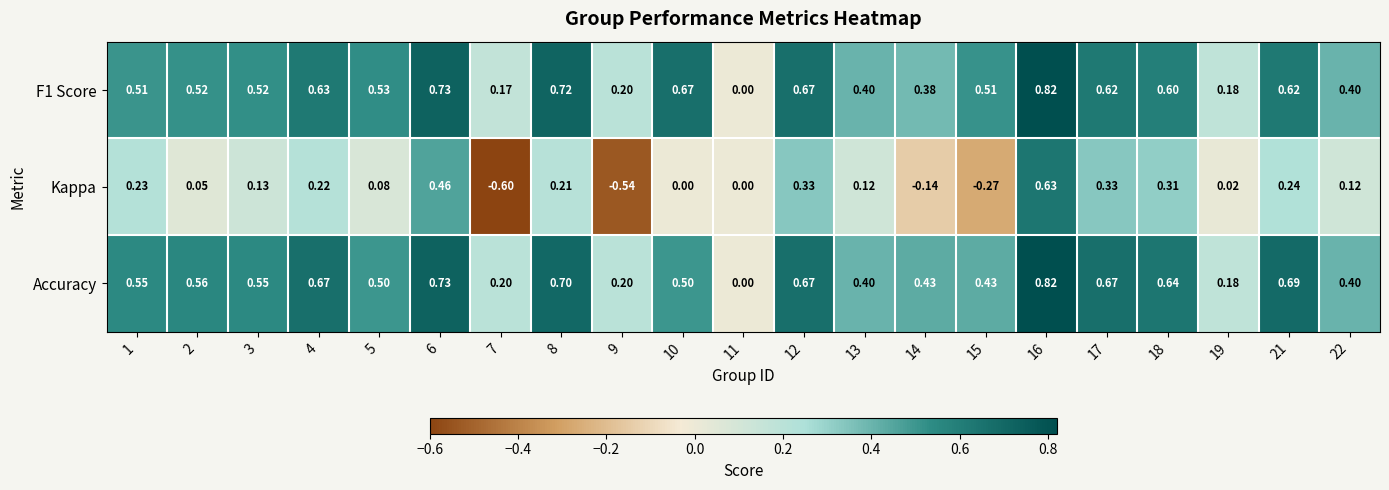

Is the value of Accuracy at 2 greater than the value of Kappa at 8?

Yes